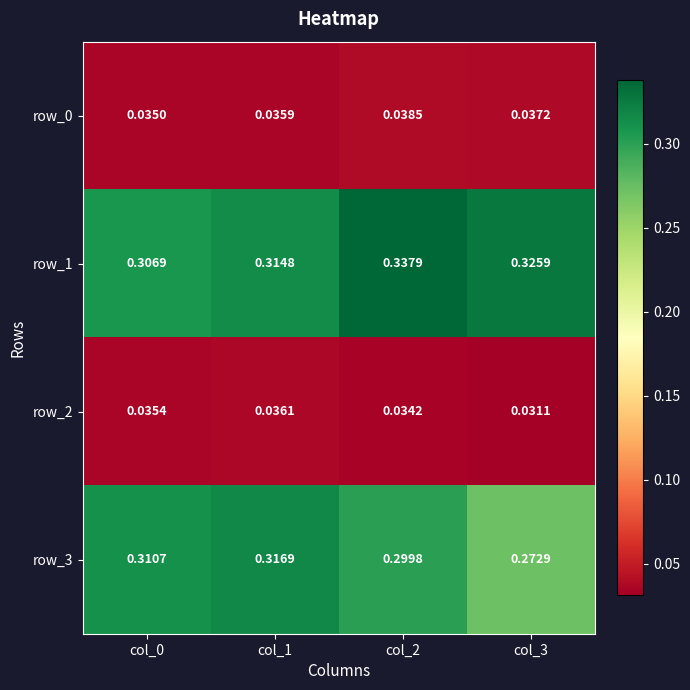

How many row_1 values are between 0 and 1?

4